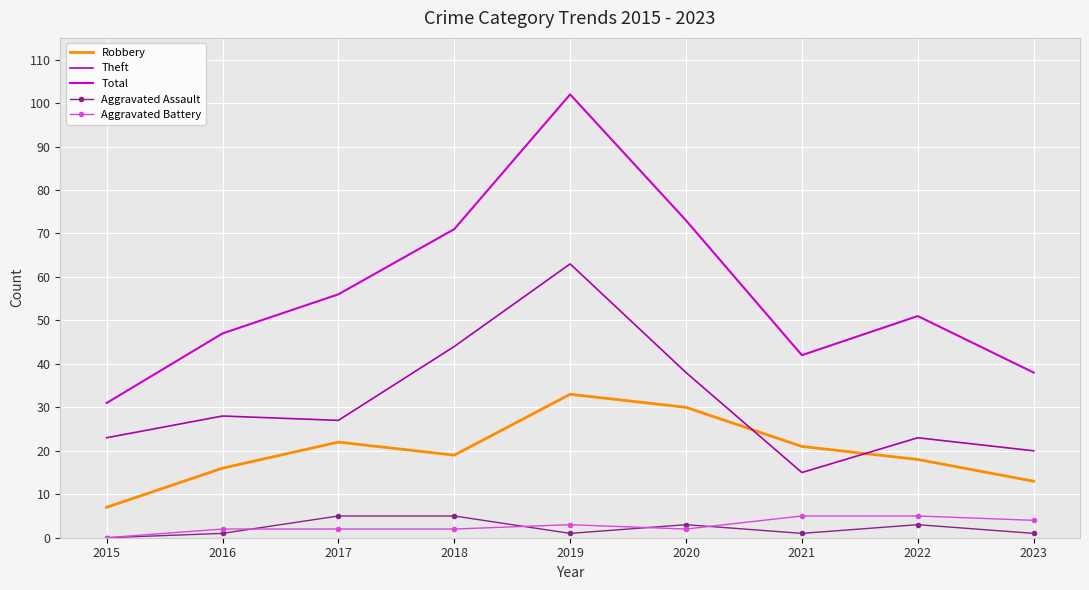

True or false: Robbery has a value of 19 at 2018.

True